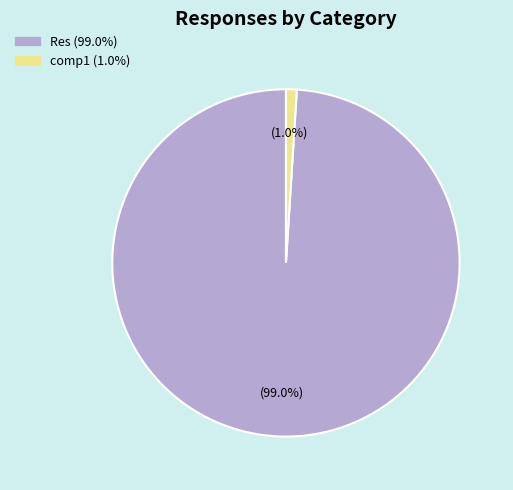

How many segments does this pie chart have?

2